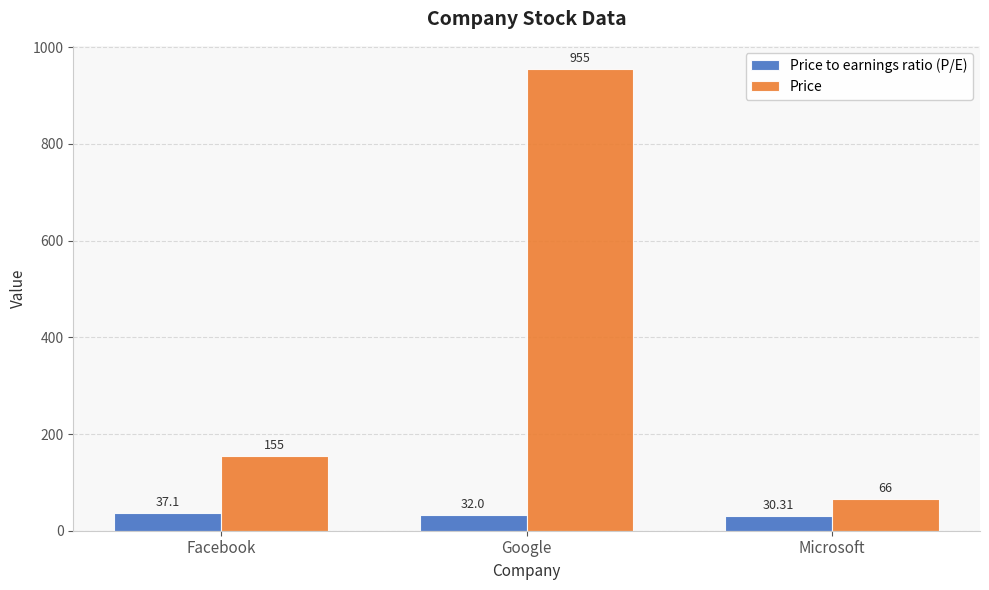

What is the label of the 1st bar from the right?

Microsoft